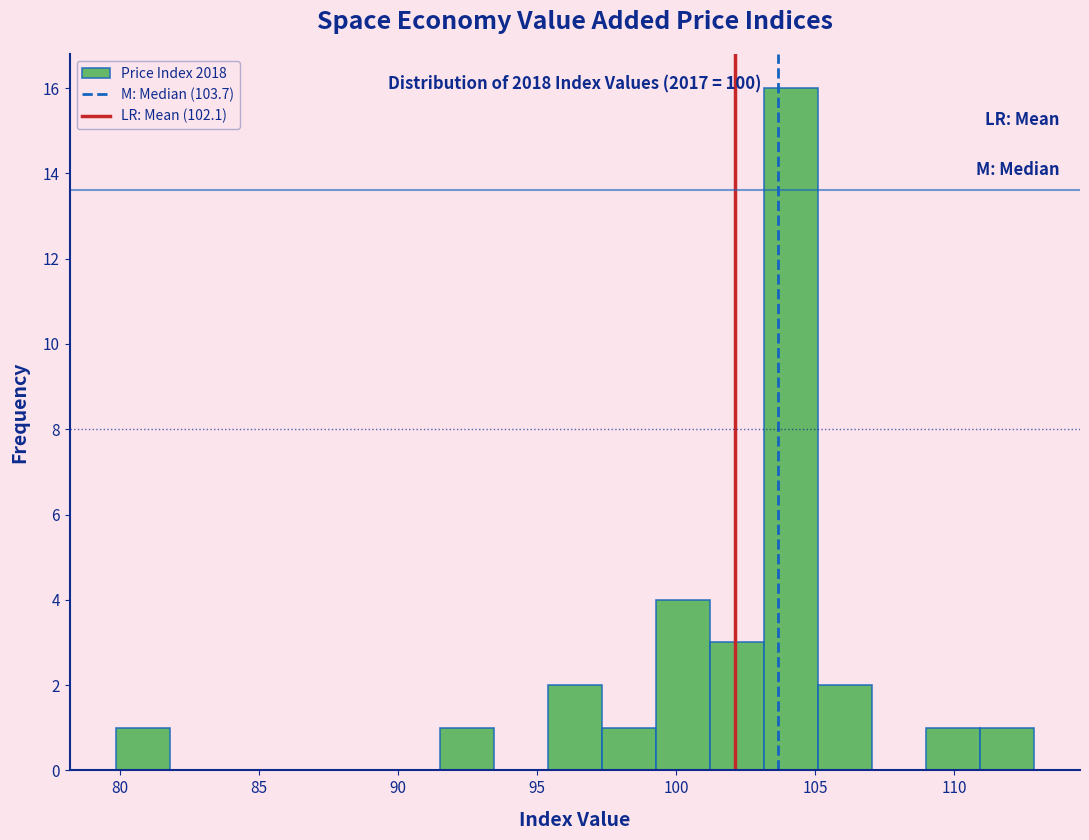

Around what value on the x-axis is the tallest bar? Give the approximate position of its centre, as read against the axis.

104.0